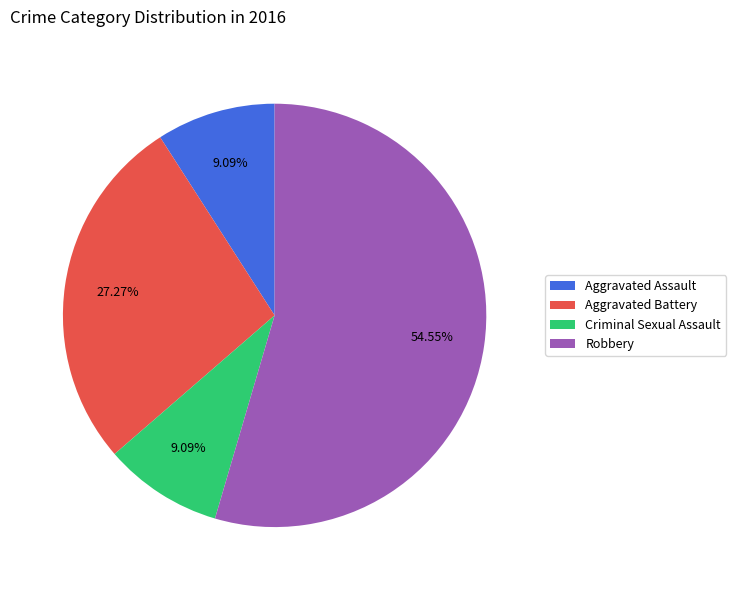

Which slice is the largest?

Robbery